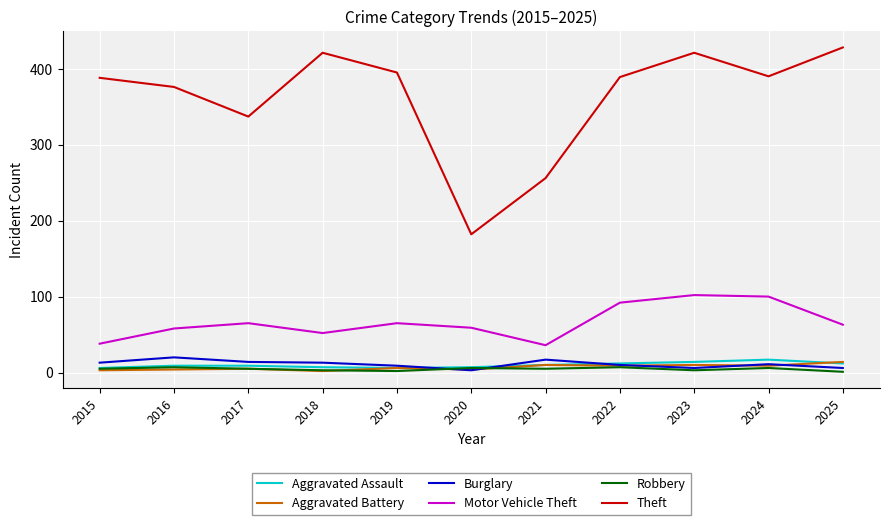

True or false: Motor Vehicle Theft and Aggravated Battery intersect in this chart.

False